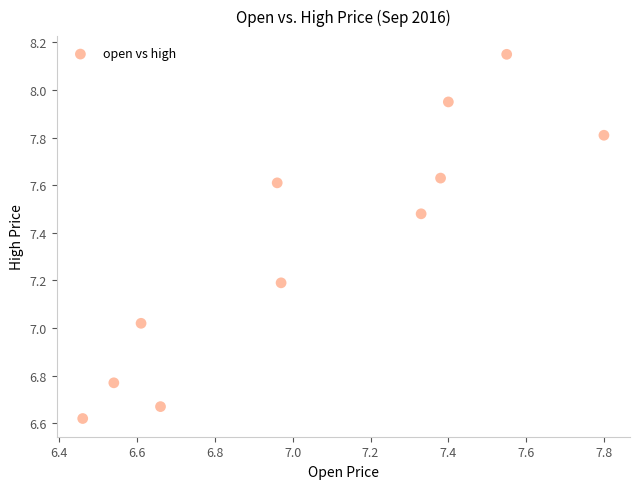

What is the range of Y values (max minus min)?

1.5